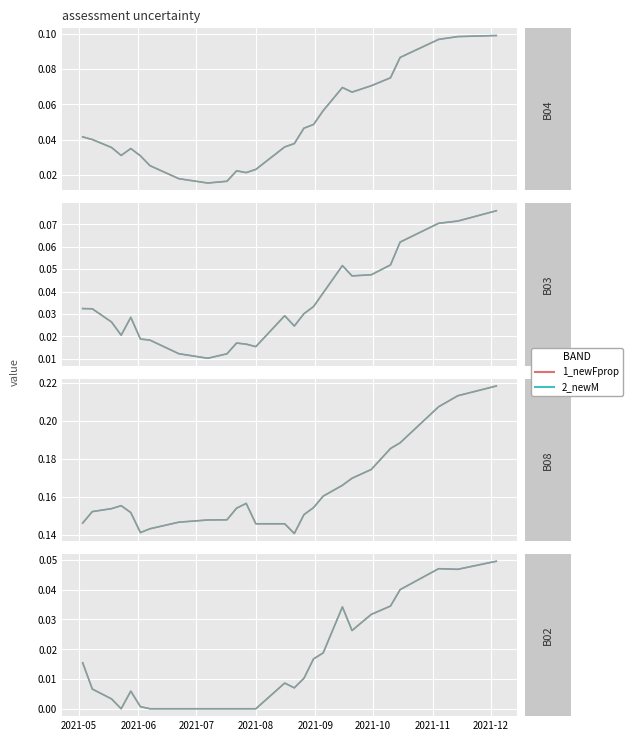

Is the value of Series1 at 2021-09 greater than the value of Series2 at 31?

No